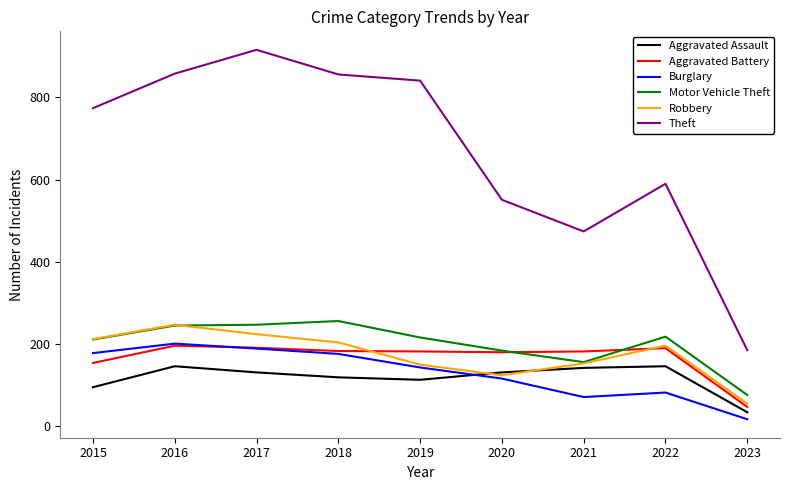

Is the value of Robbery at 2018 greater than the value of Theft at 2018?

No